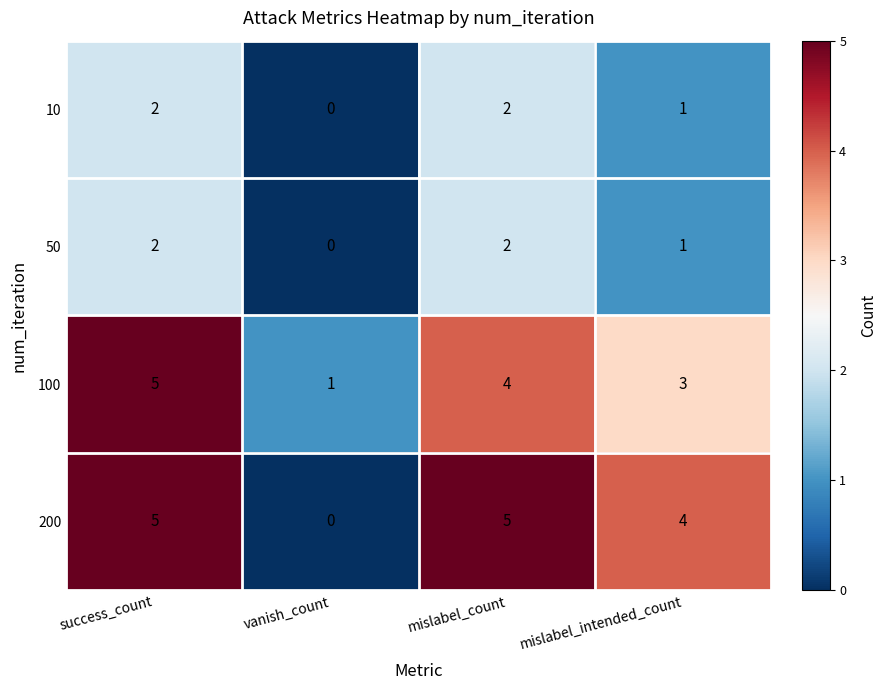

At which label is 200 closest to 2?

vanish_count